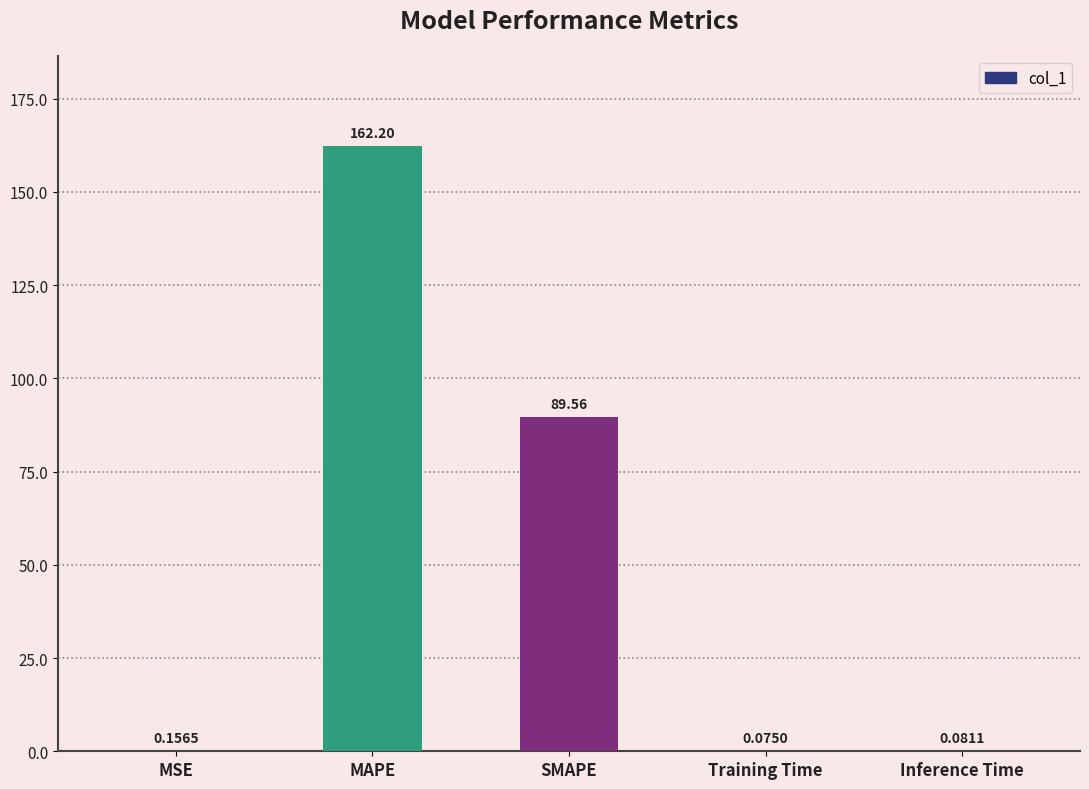

At which label is the value closest to 81?

SMAPE